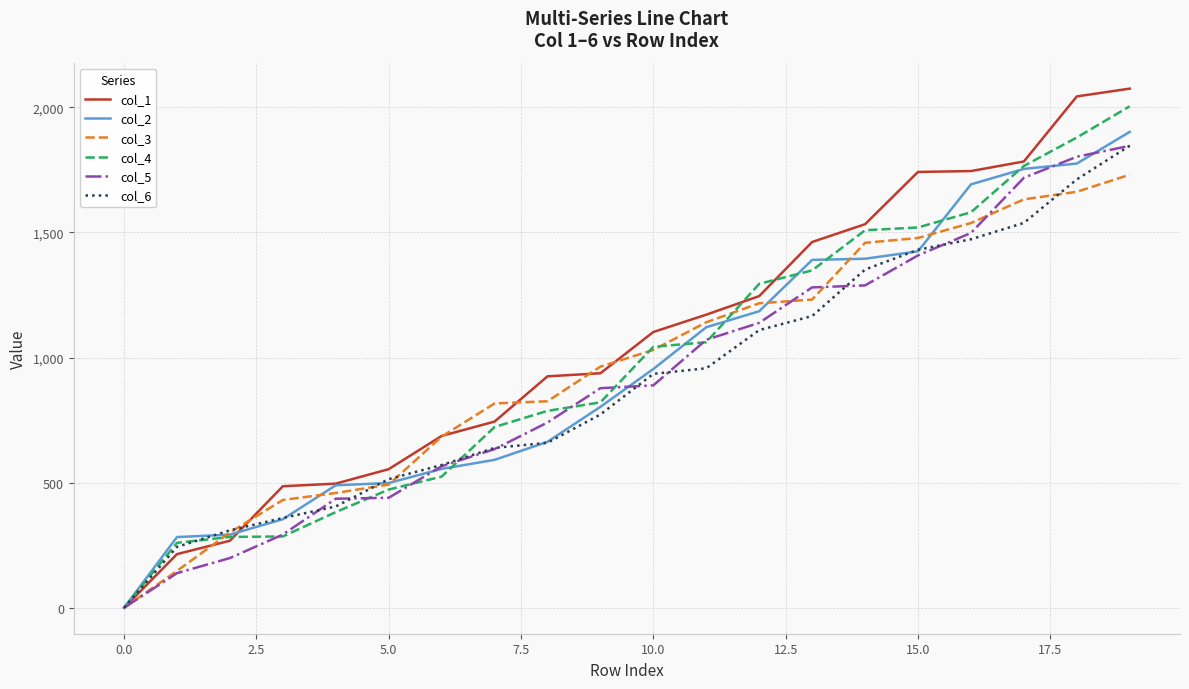

What is the maximum value for col_4?

2004.0